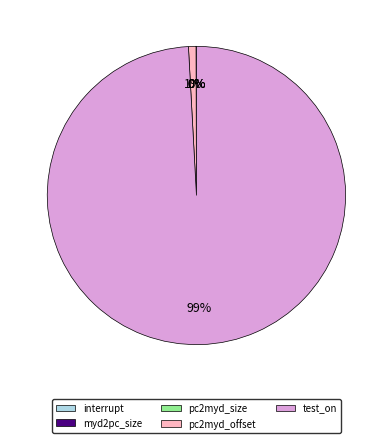

Is there any slice that represents more than half of the pie?

Yes